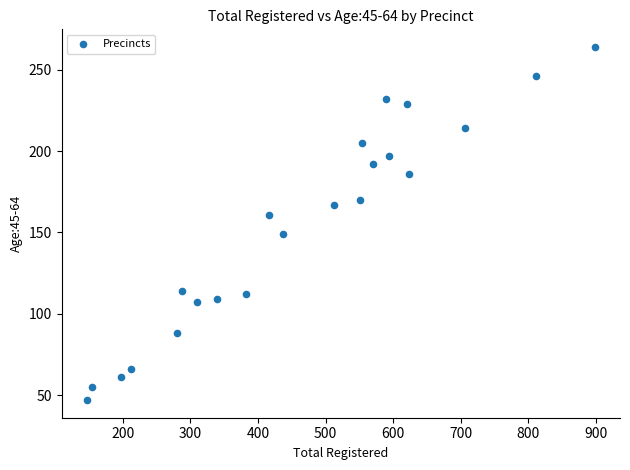

What is the range of X values (max minus min)?

751